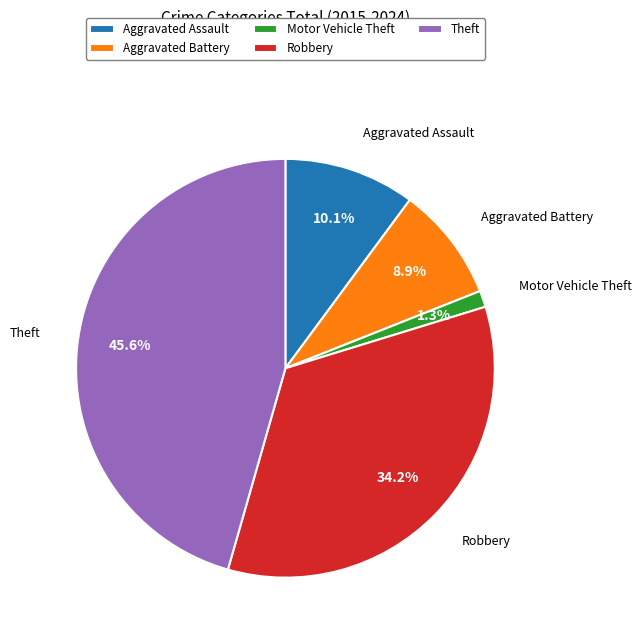

Between Aggravated Battery and Aggravated Assault, which is larger?

Aggravated Assault